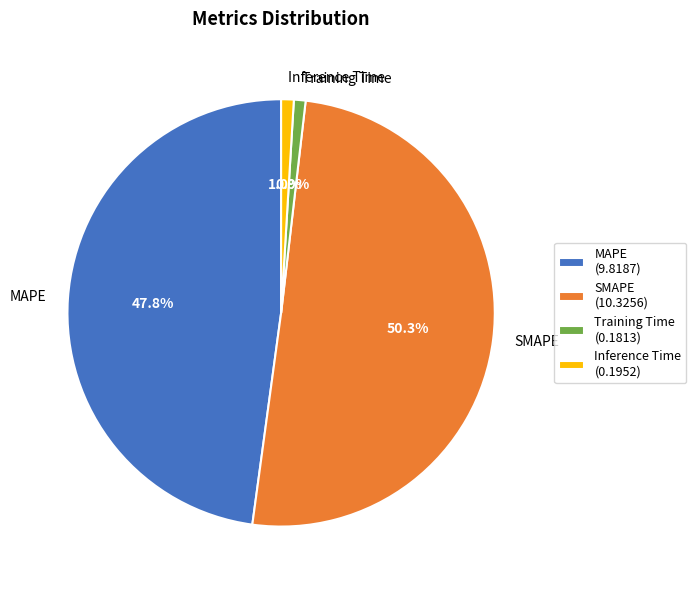

To the nearest percent, what is the difference between the largest and smallest slice percentages?

49%